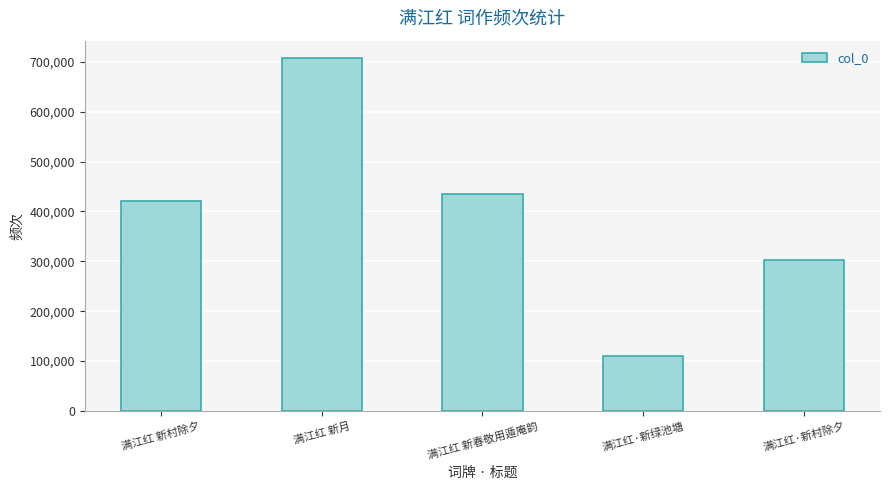

Reading left to right, list all the values displayed in this chart.

421043	707275	434470	109829	303560